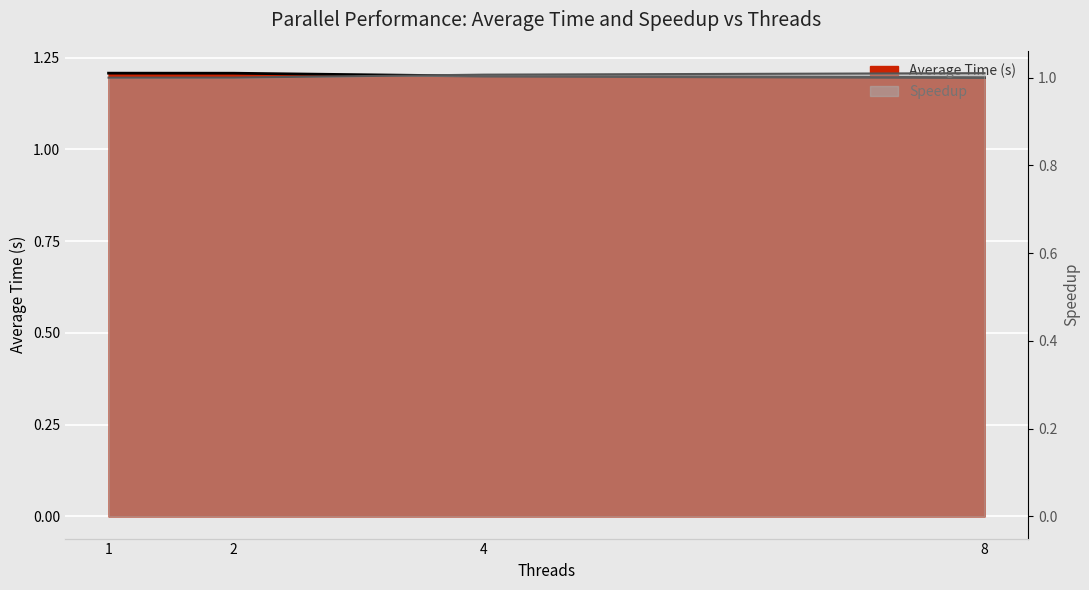

Reading left to right, what are all the values shown in this chart?

Average Time (s): 1=1.2	2=1.2	4=1.2	8=1.2
Speedup: 1=1.0	2=1.0	4=1.0	8=1.0